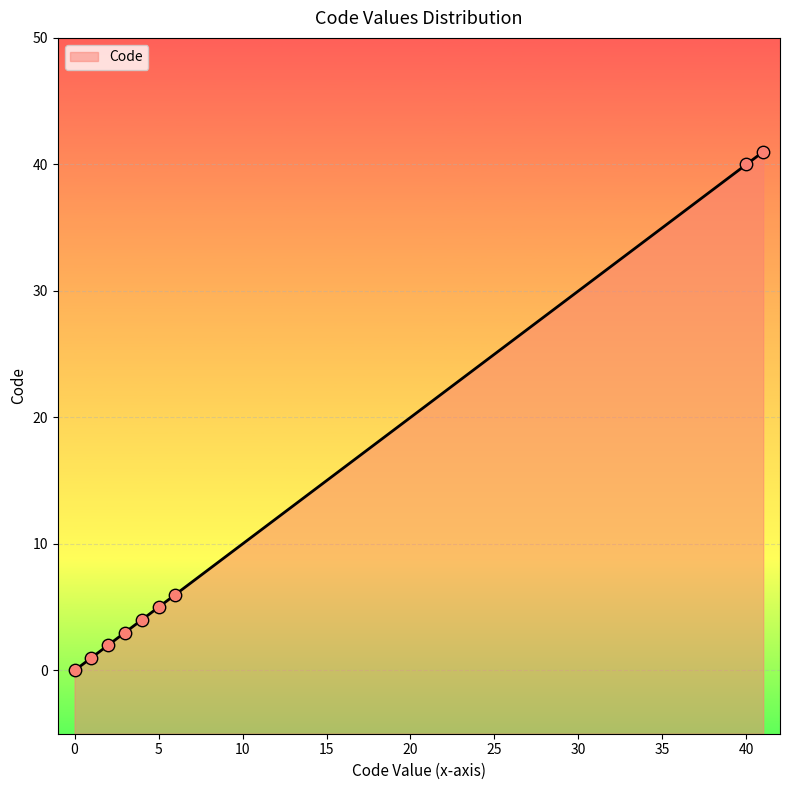

Between 2 and 40, which is larger?

40